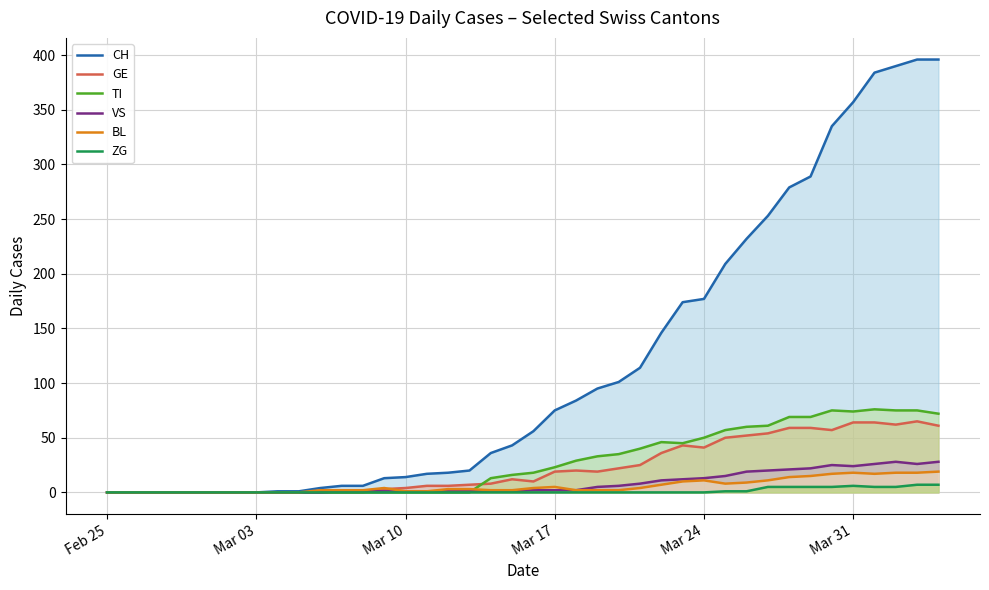

The CH series shows 0 at Mar 03. True or false?

True